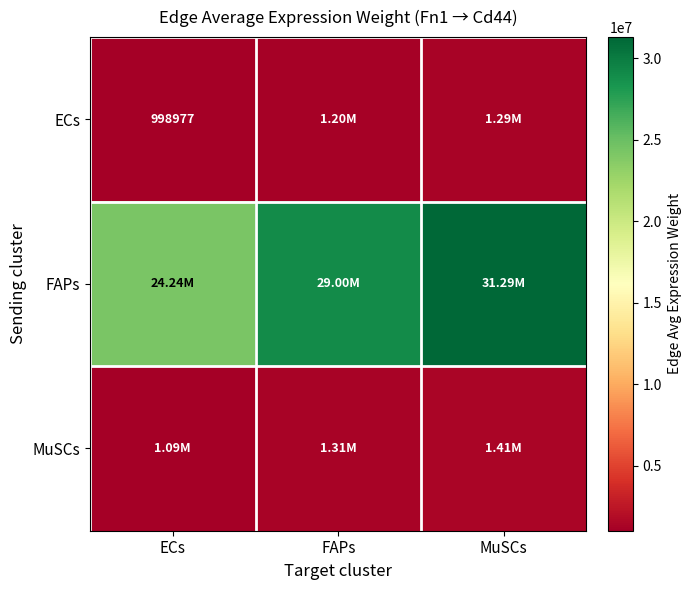

What is the approximate value of MuSCs at FAPs?

1307748.8